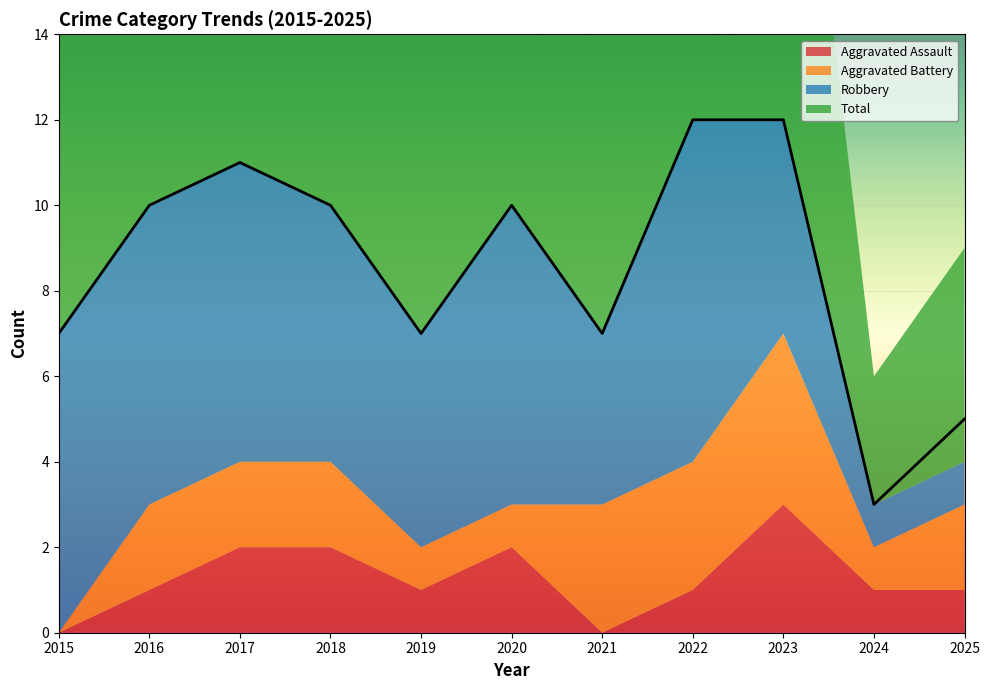

What are all the series names shown in the legend?

Aggravated Assault, Aggravated Battery, Robbery, Total